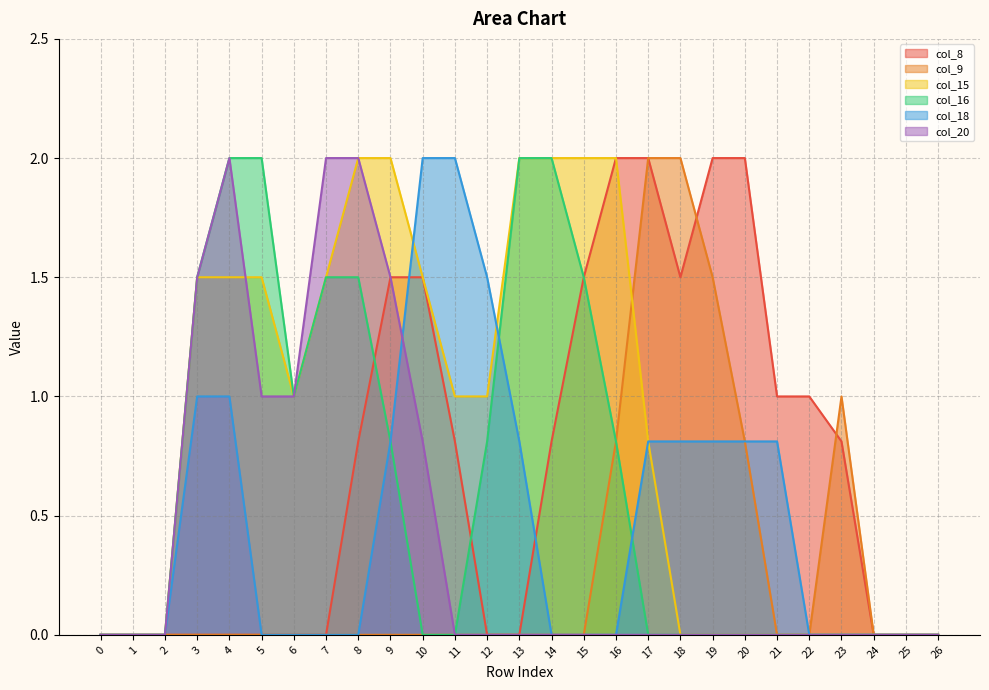

At how many categories does at least one series exceed 0?

21